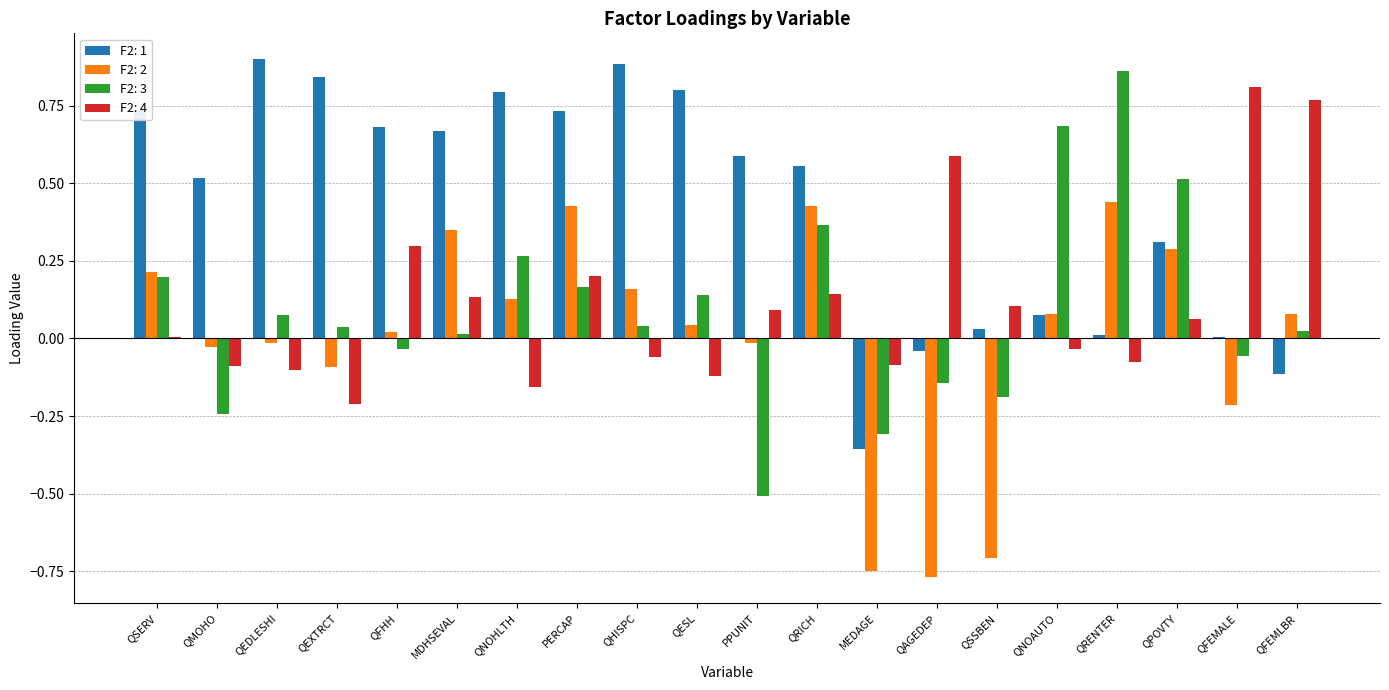

The value of F2: 3 at PERCAP is 0.2. True or false?

True